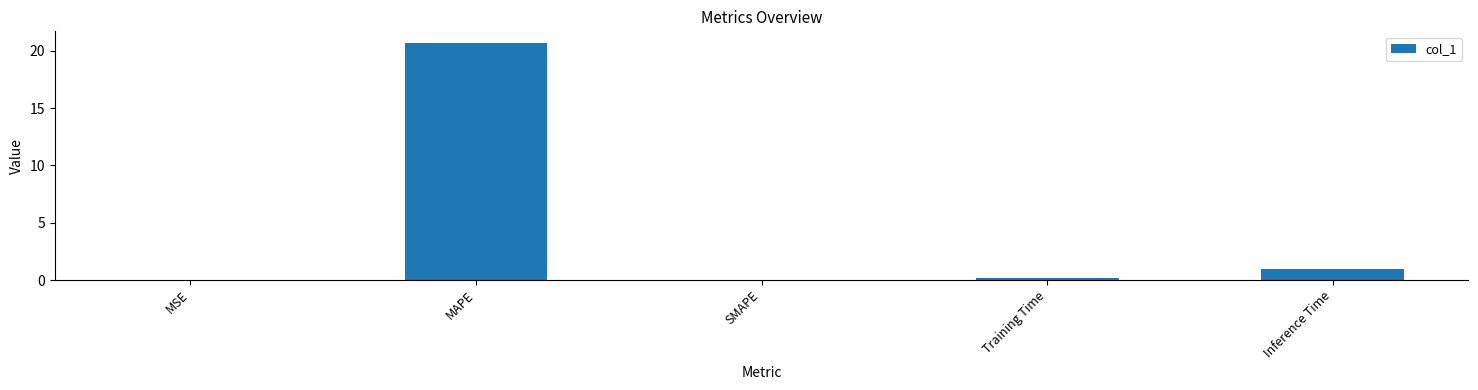

How many distinct data groups are displayed?

1